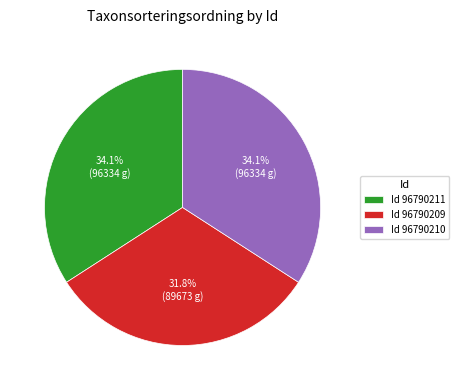

To the nearest percent, what is the average slice percentage?

33%